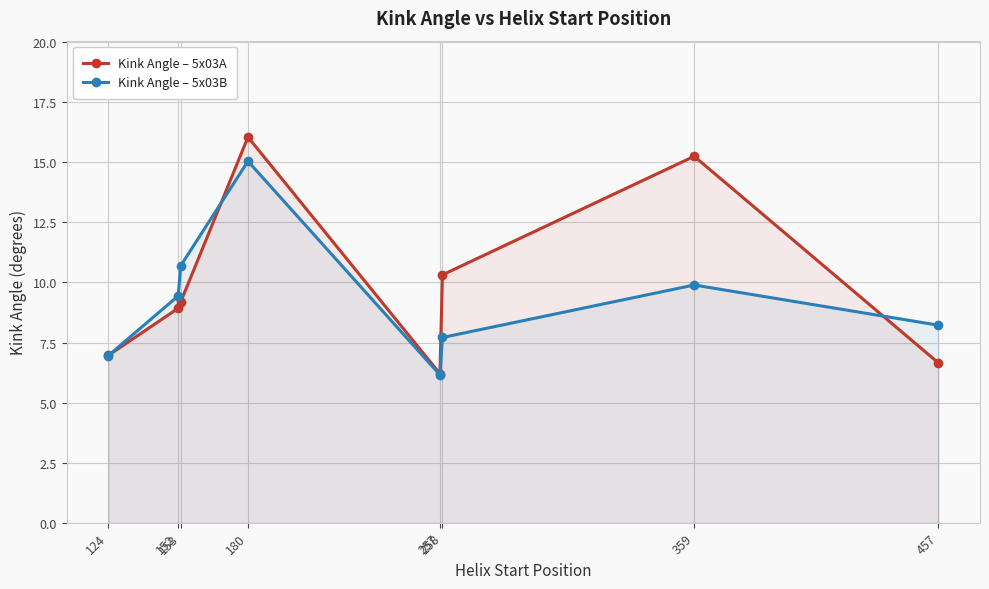

At which category is the sum across all series the highest?

180